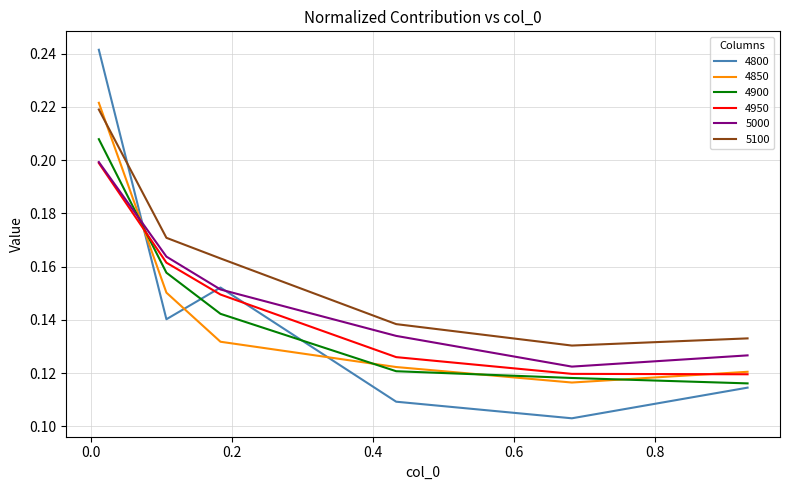

True or false: 5100 and 4900 cross at least once.

False